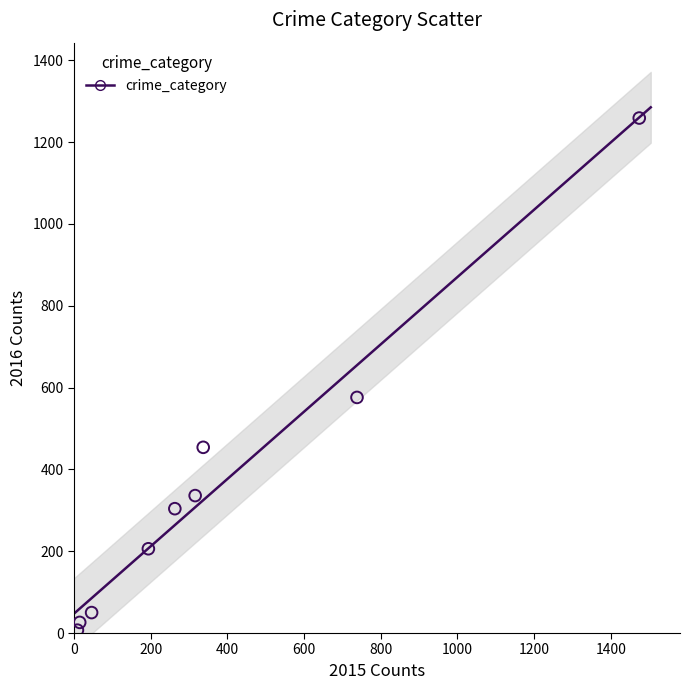

What Y value in the scatter plot is closest to 633?

576